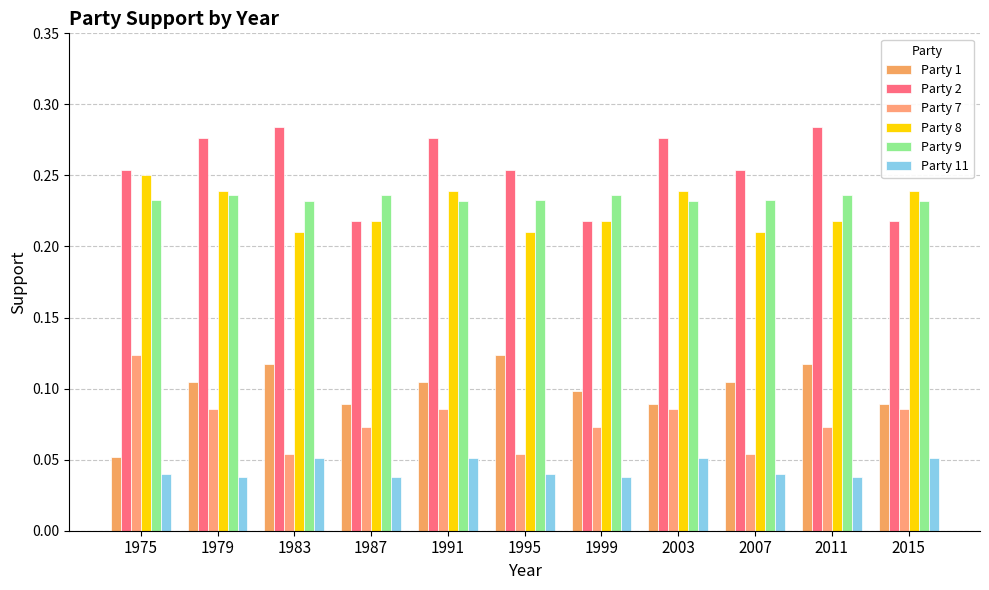

Are the bars horizontal?

No